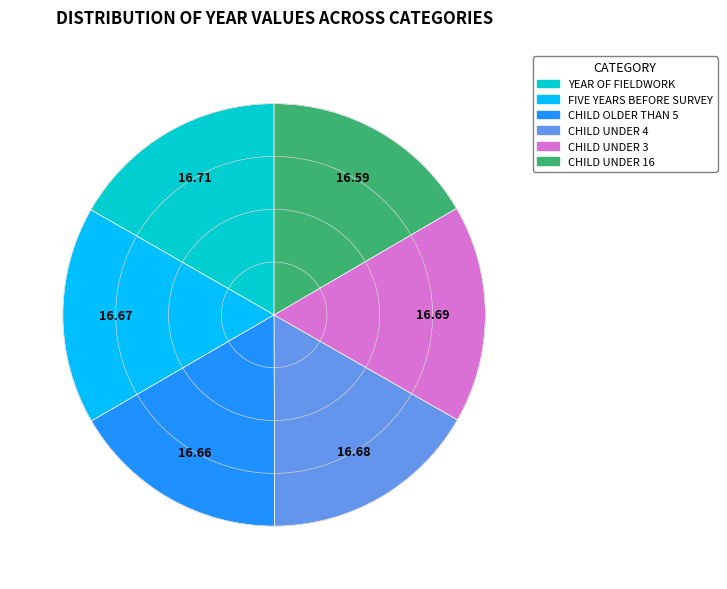

Approximately how many times larger is the value at CHILD UNDER 4 compared to CHILD UNDER 3?

1.0